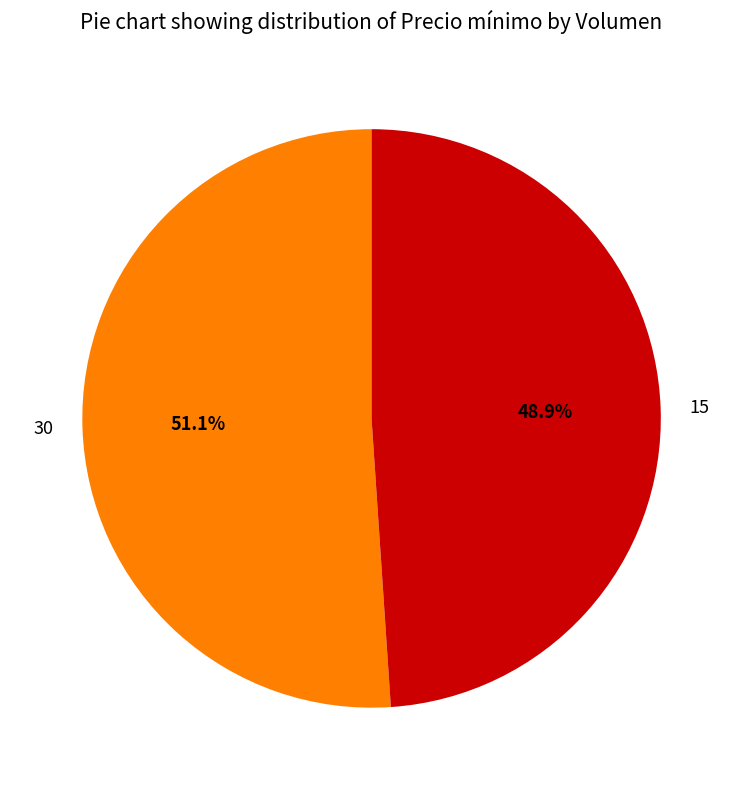

To the nearest percent, what is the average slice percentage?

50%